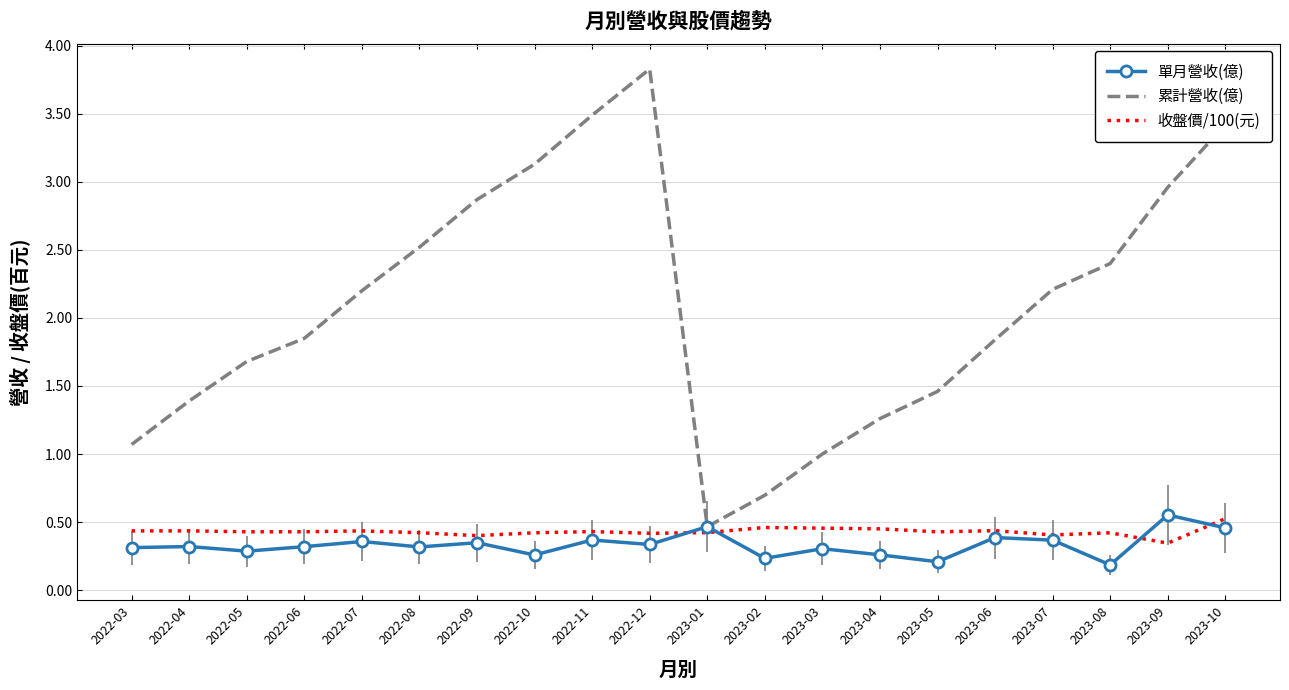

The value of 單月營收(億) at 2022-10 is 0.4. True or false?

False